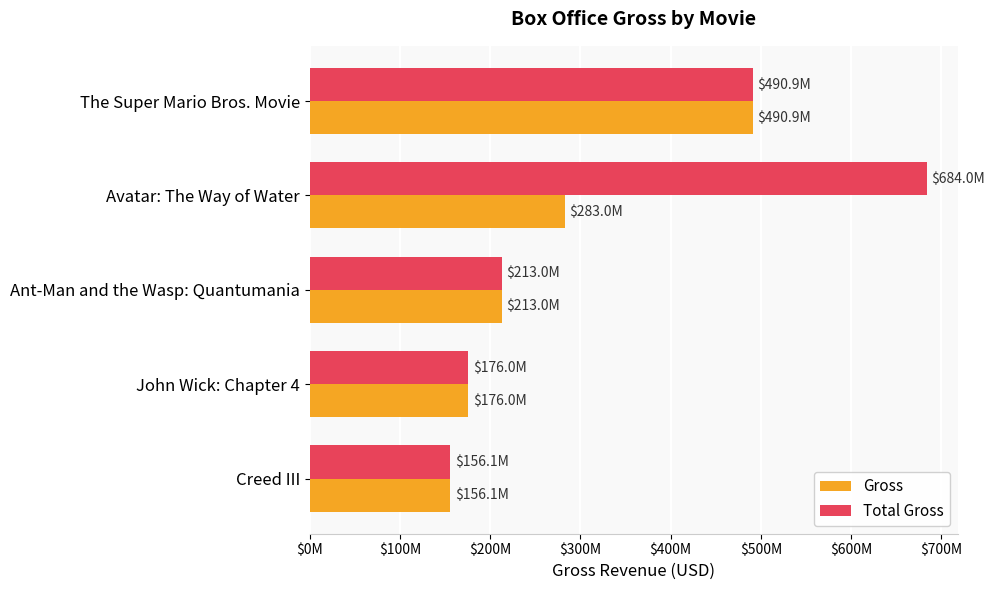

At which category is the sum across all series the highest?

The Super Mario Bros. Movie